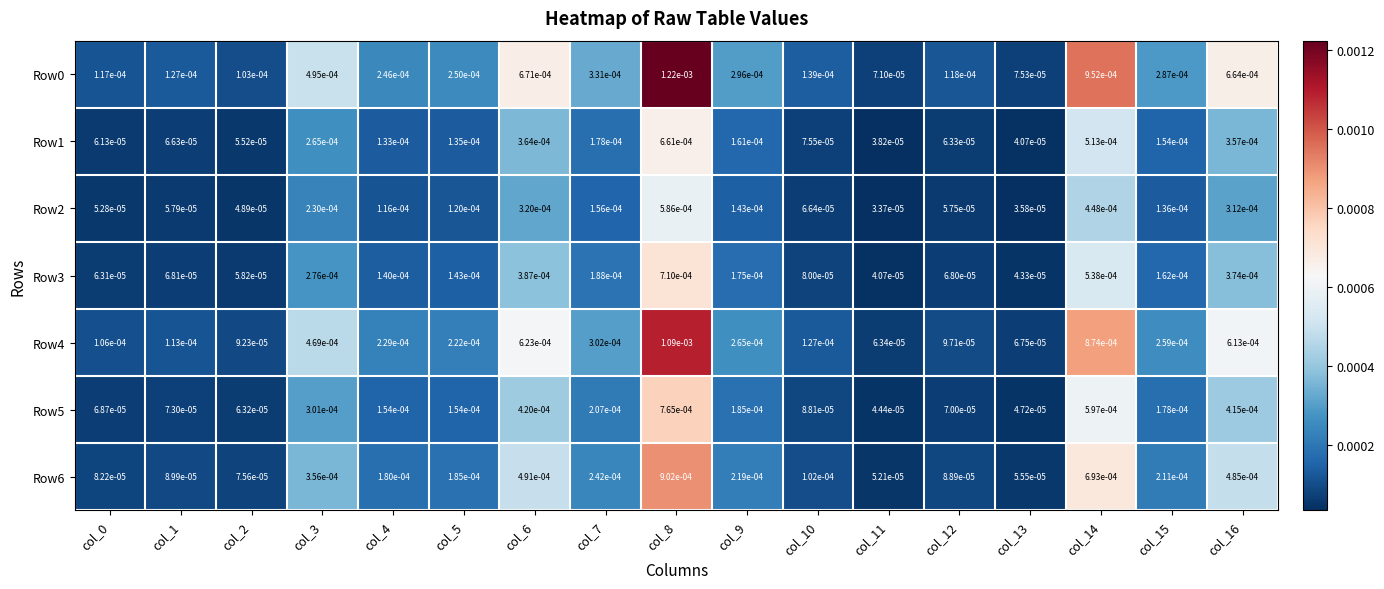

Is the value of Row1 at col_0 greater than the value of Row4 at col_2?

No